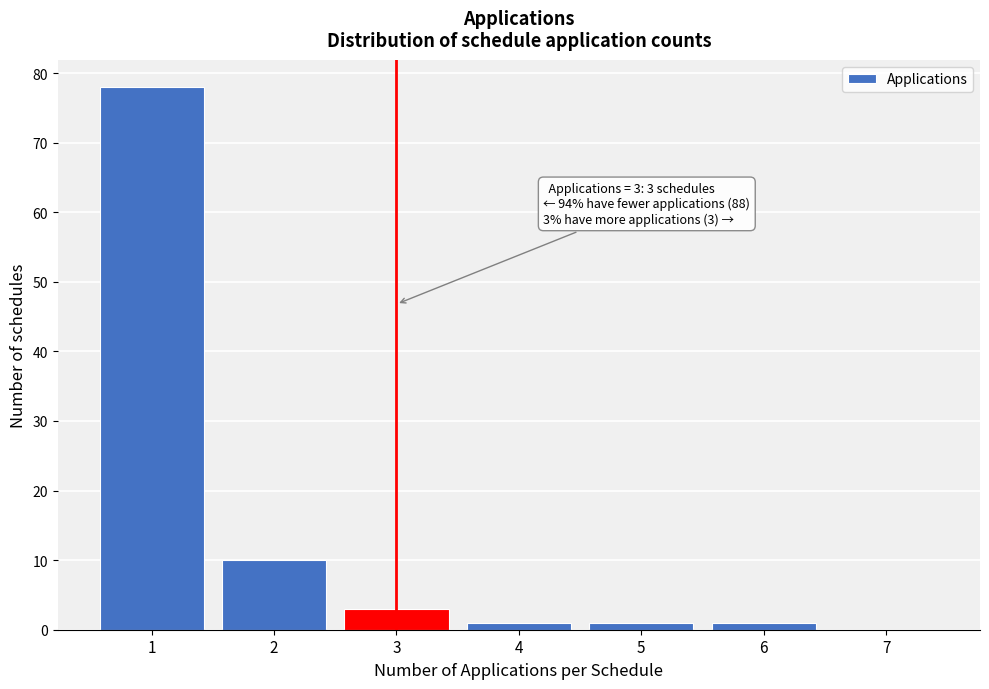

Reading left to right, list all the values displayed in this chart.

1=78	2=10	3=3	4=1	5=1	6=1	7=0